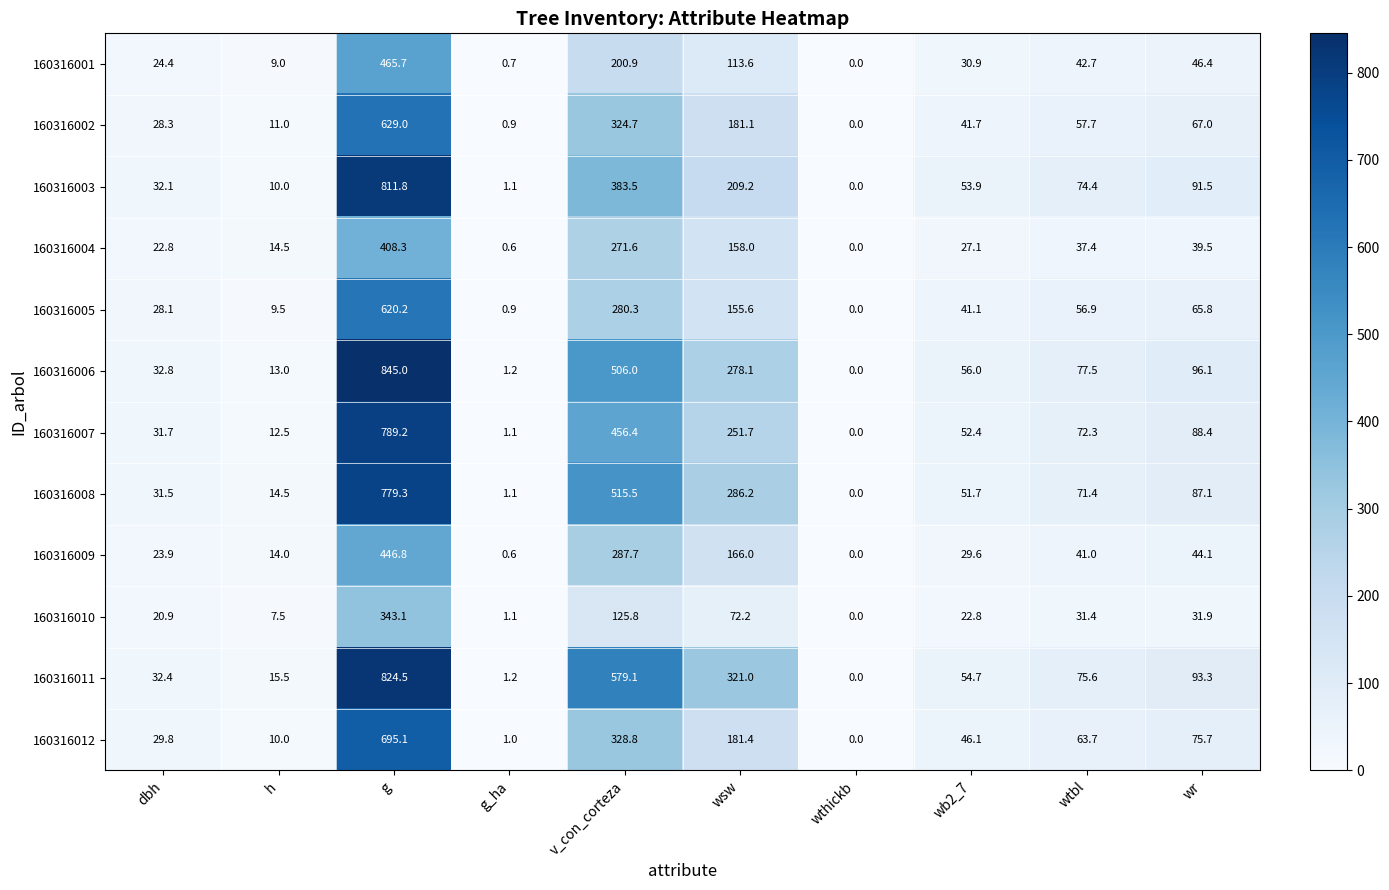

Is it true that 160316009 equals -278.3 at wthickb?

False